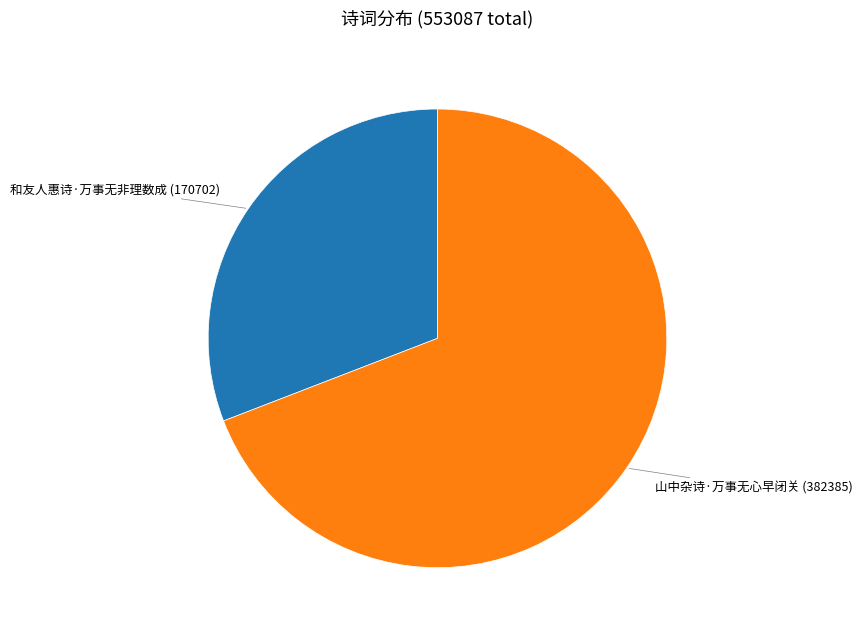

Count the number of slices in the pie.

2